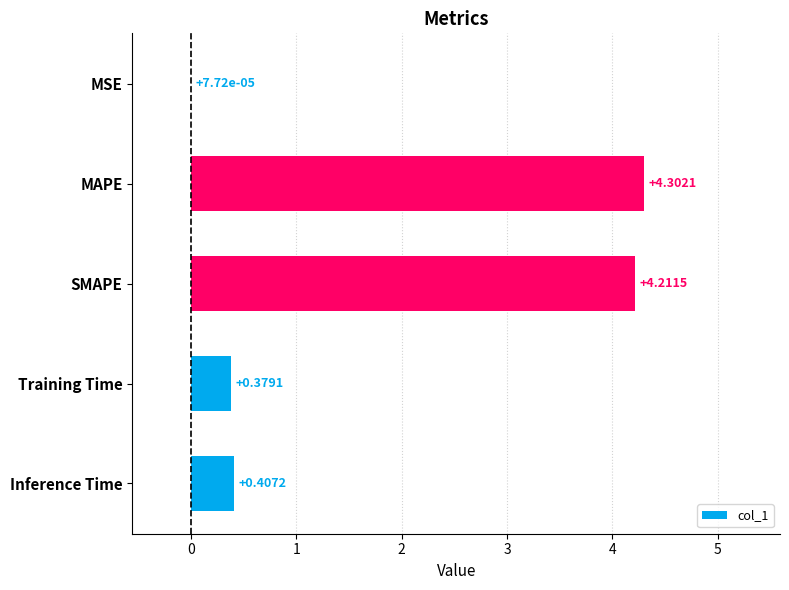

What is the sum of the values at SMAPE and MAPE?

8.5